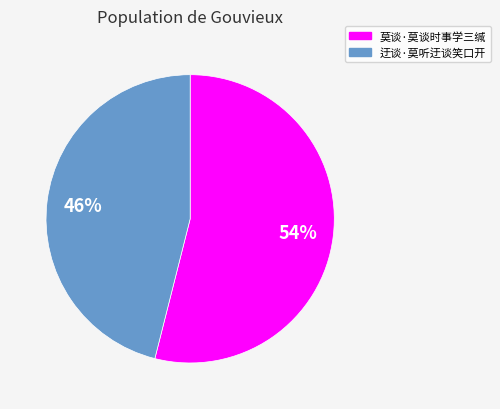

Which category accounts for the majority?

莫谈·莫谈时事学三缄